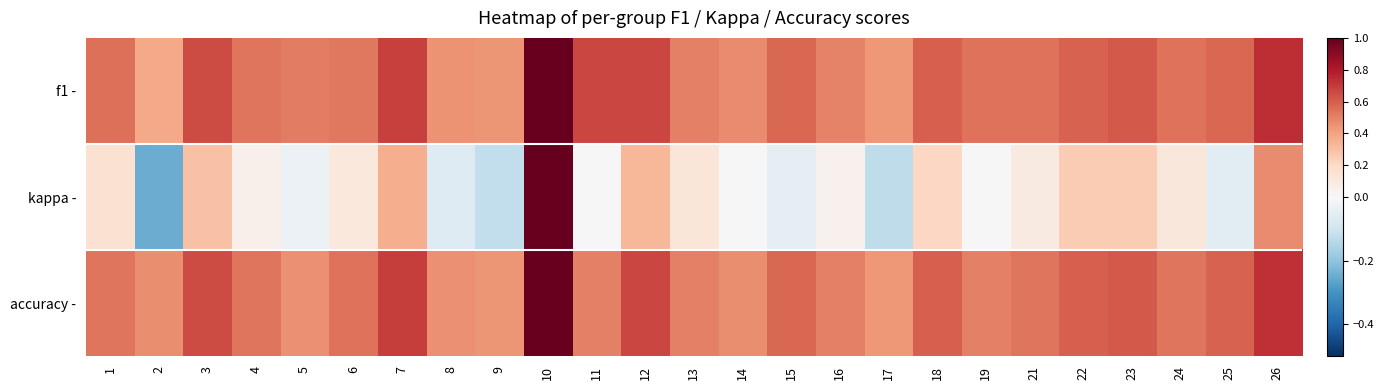

Which series has the largest total across all categories?

f1 -